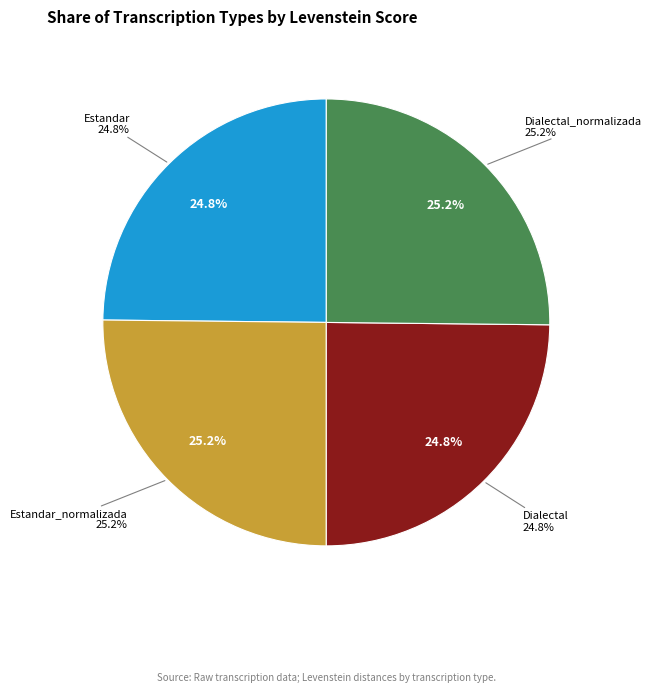

Does any single category account for the majority?

No